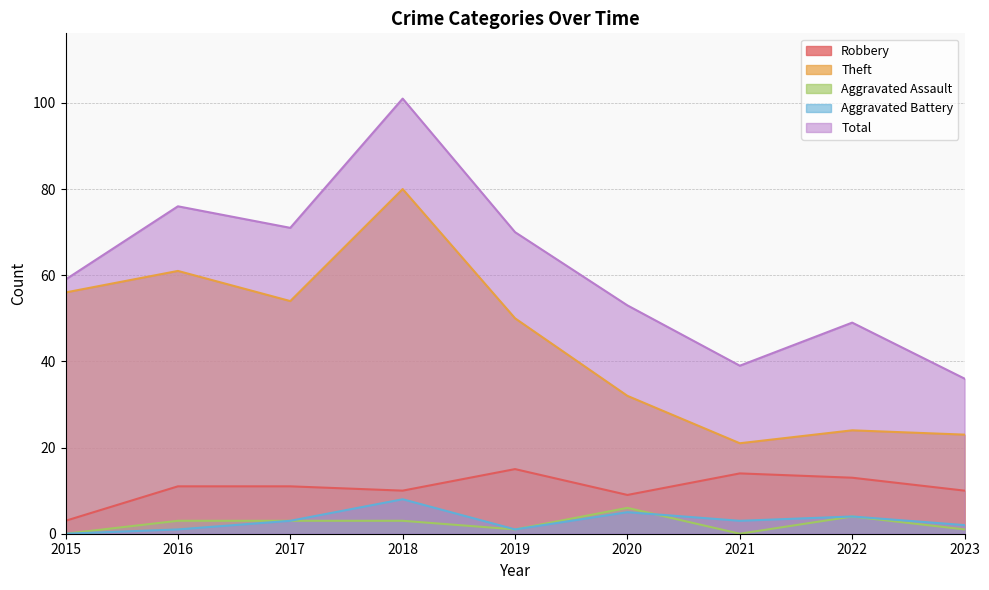

True or false: Theft and Robbery intersect in this chart.

False